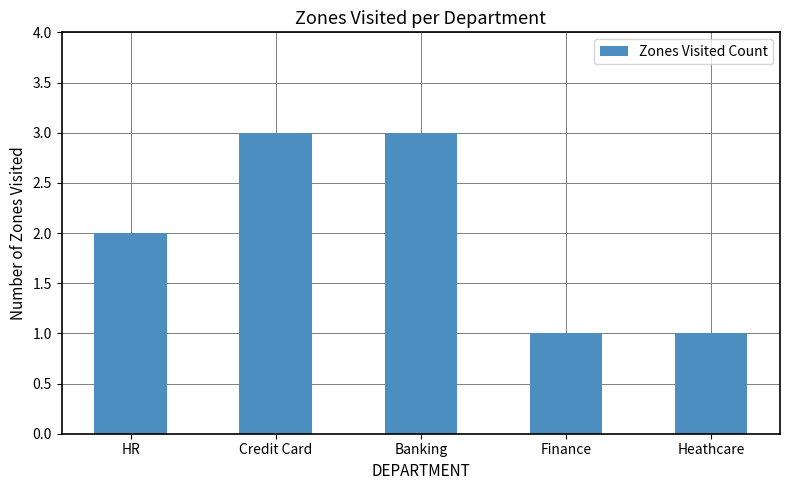

Are the bars horizontal?

No